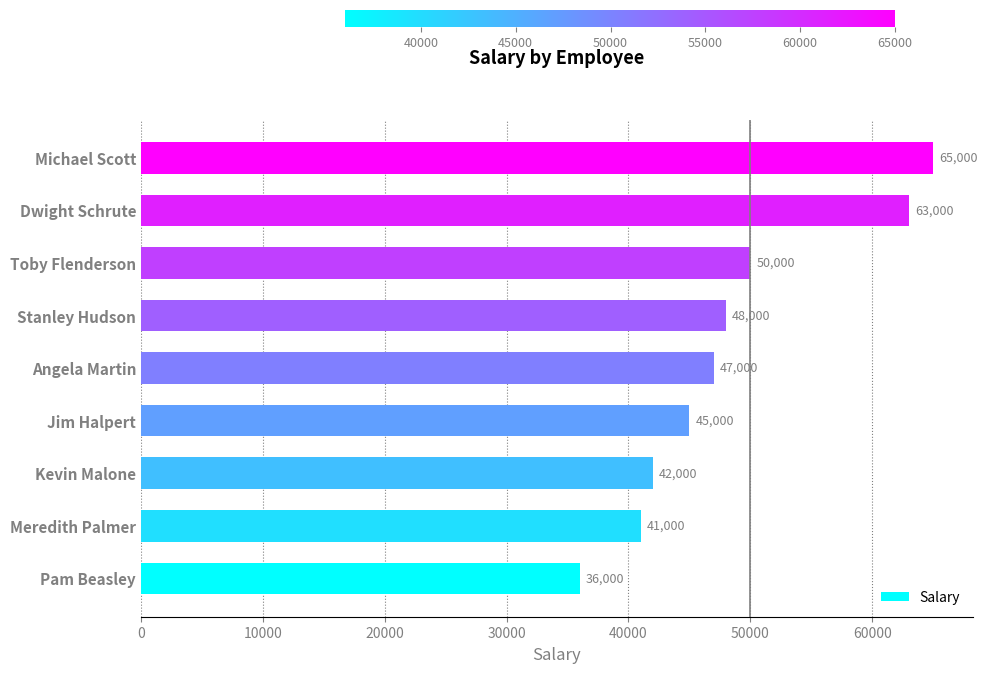

Are the bars horizontal?

Yes